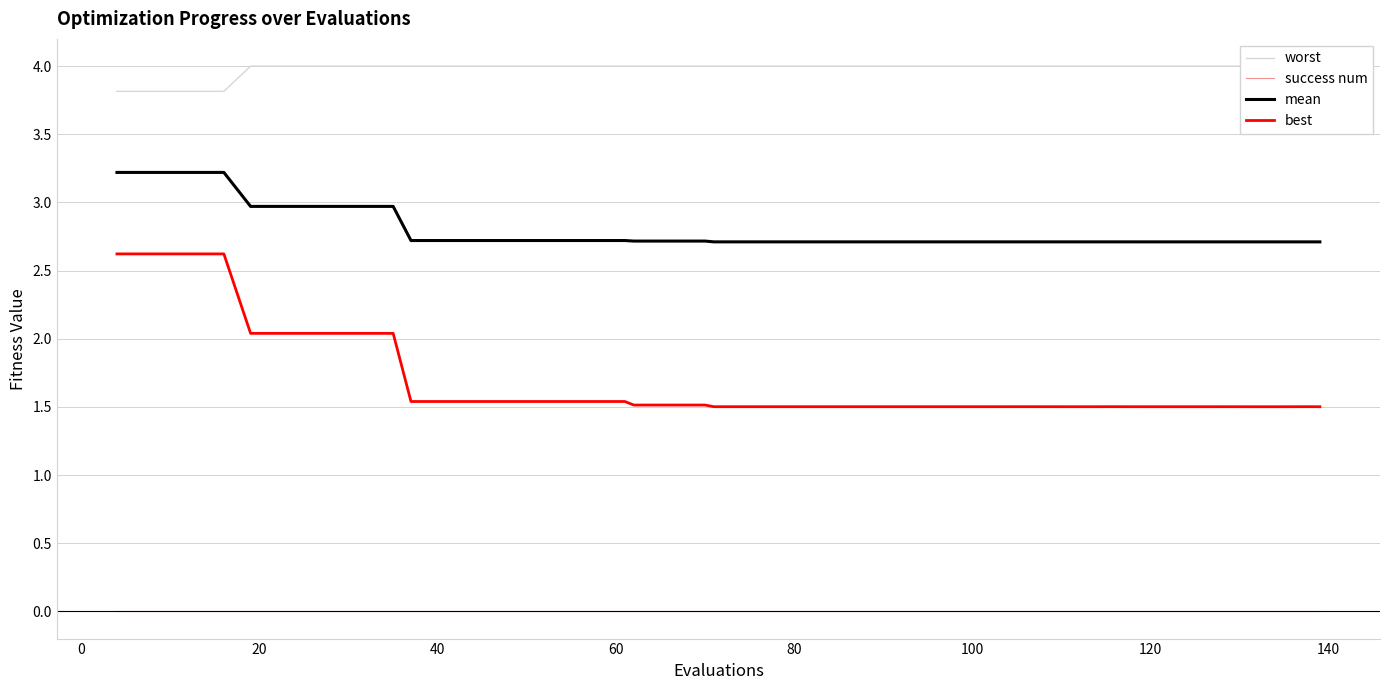

True or false: mean and success num intersect in this chart.

False